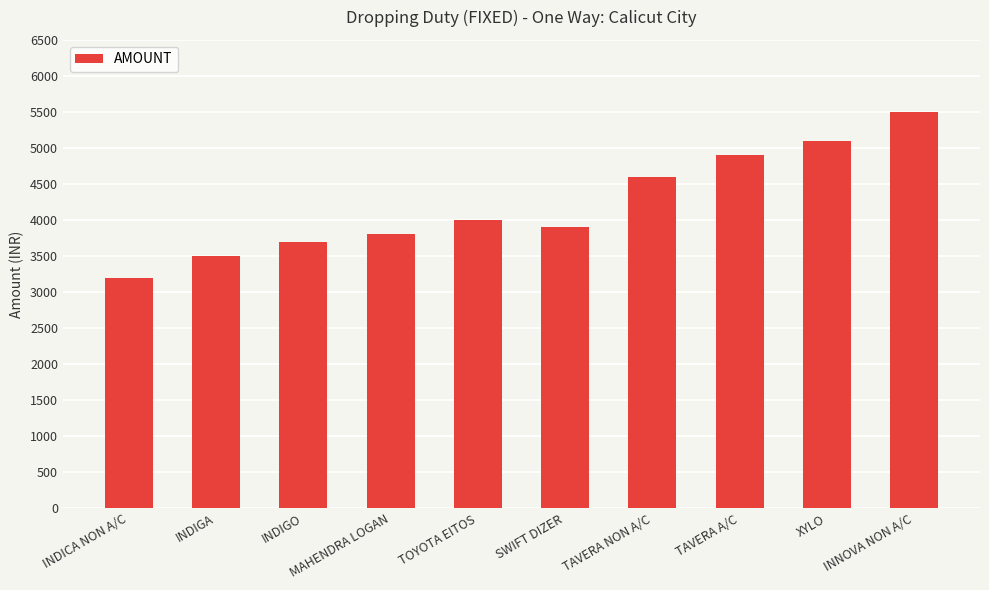

What is the minimum value shown in the chart?

3200